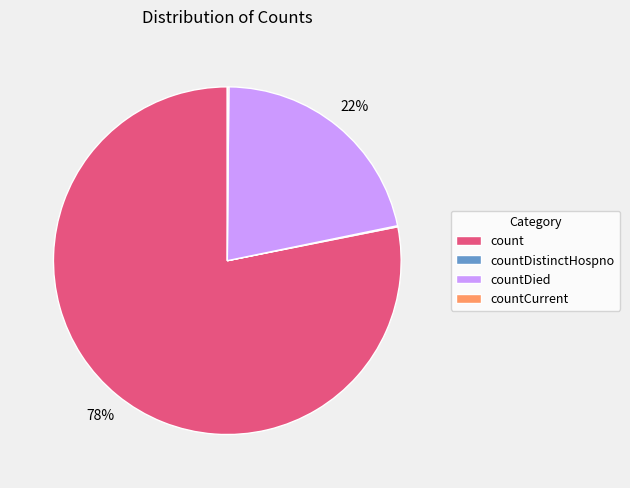

Approximately how many times larger is the value at countDied compared to count?

0.3